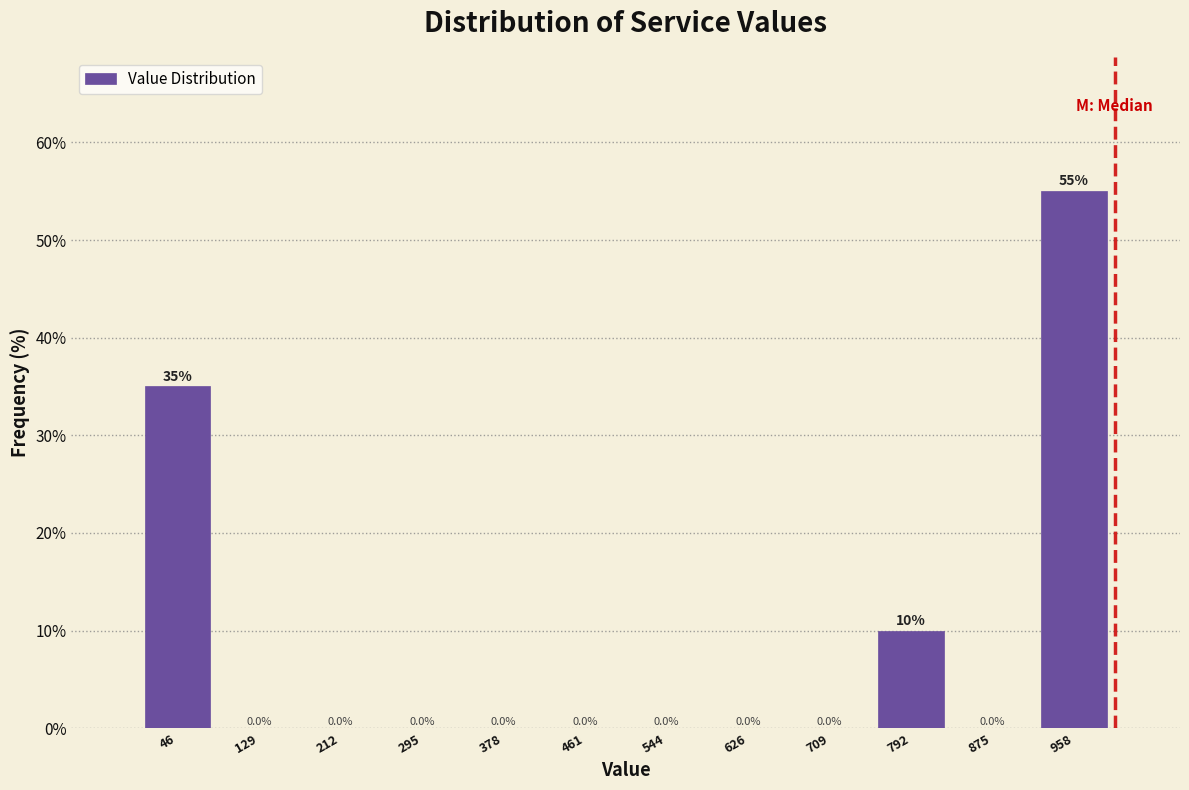

How tall is the bar that spans 750 to 830 on the x-axis? The bar edges are not printed on the chart, so give them approximately, as read against the axis.

10.0